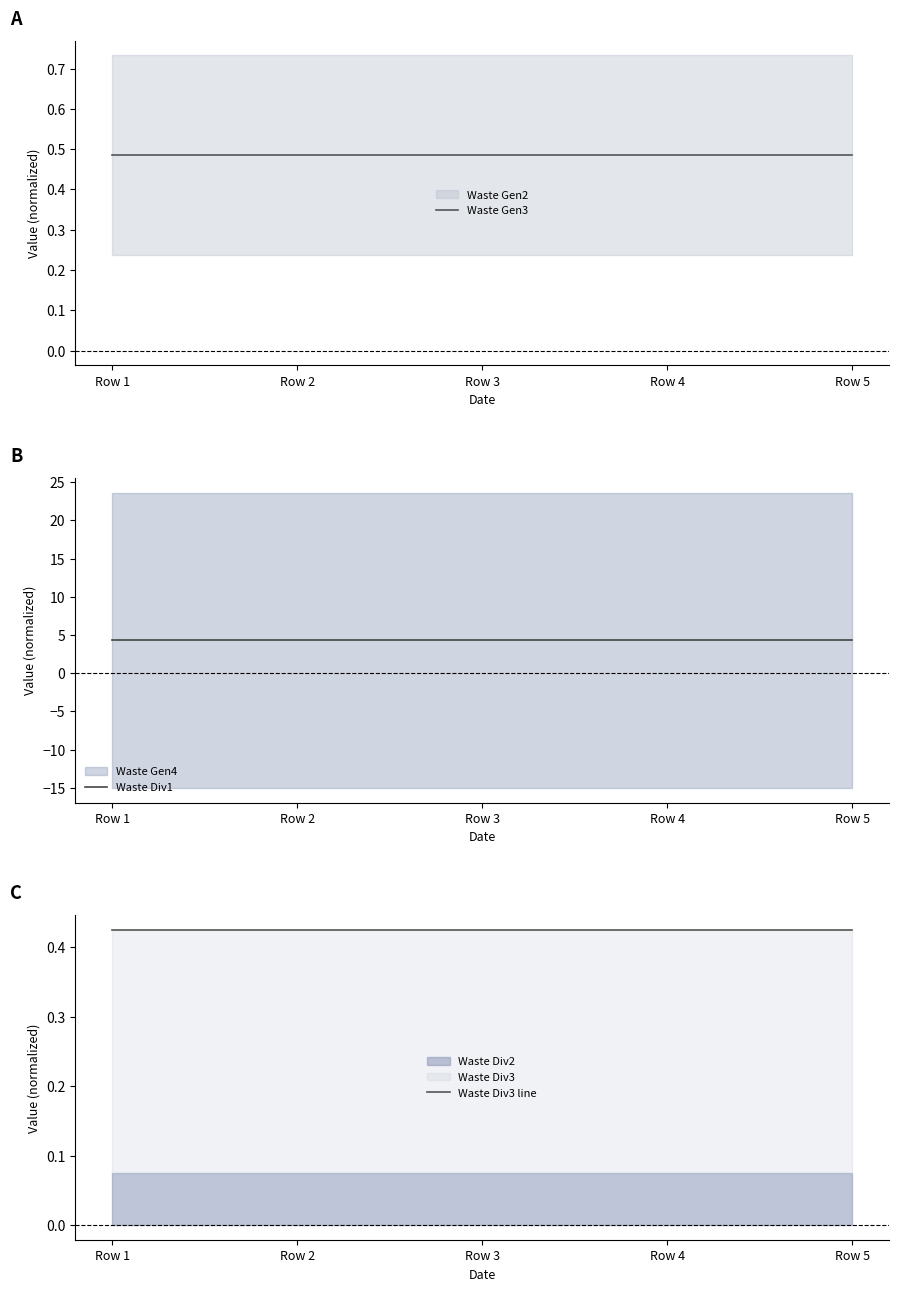

What is the minimum value shown in the chart?

0.4